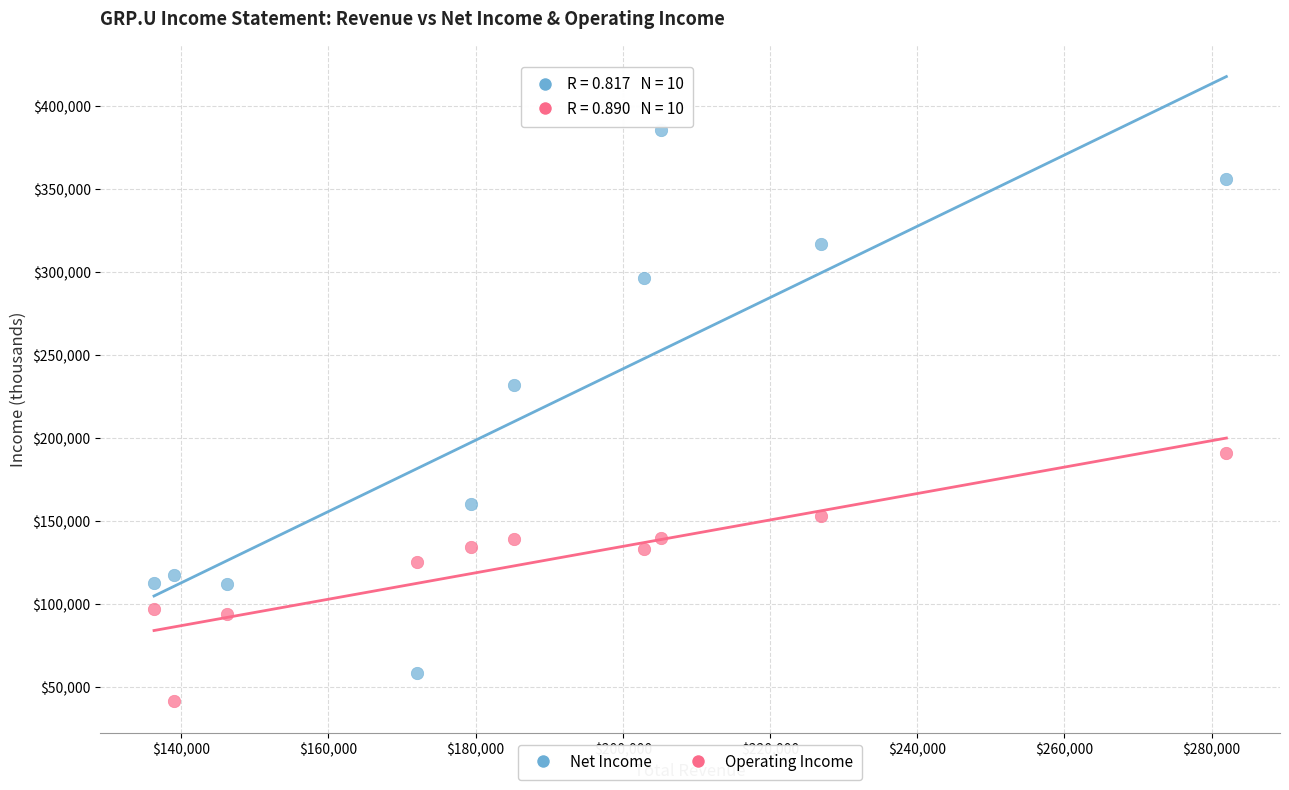

What are all the series names shown in the legend?

Net Income, Operating Income